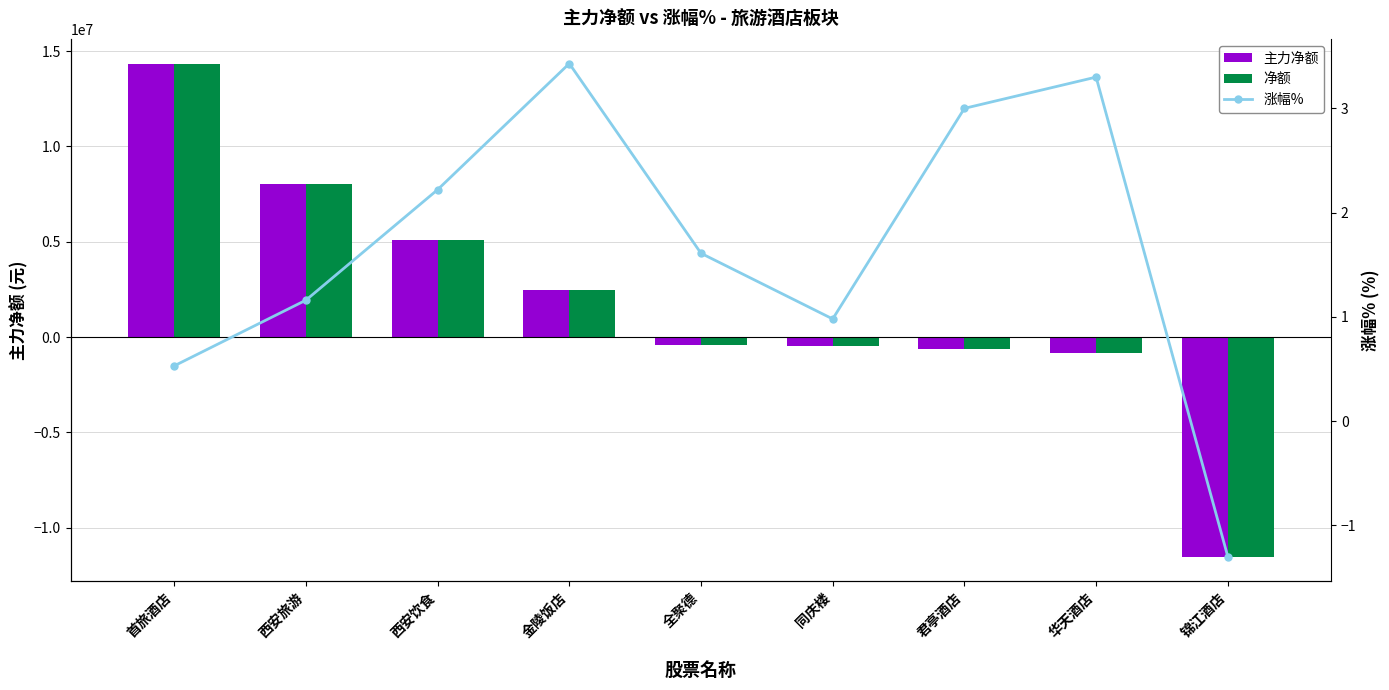

What is the label of the 5th bar from the right?

全聚德